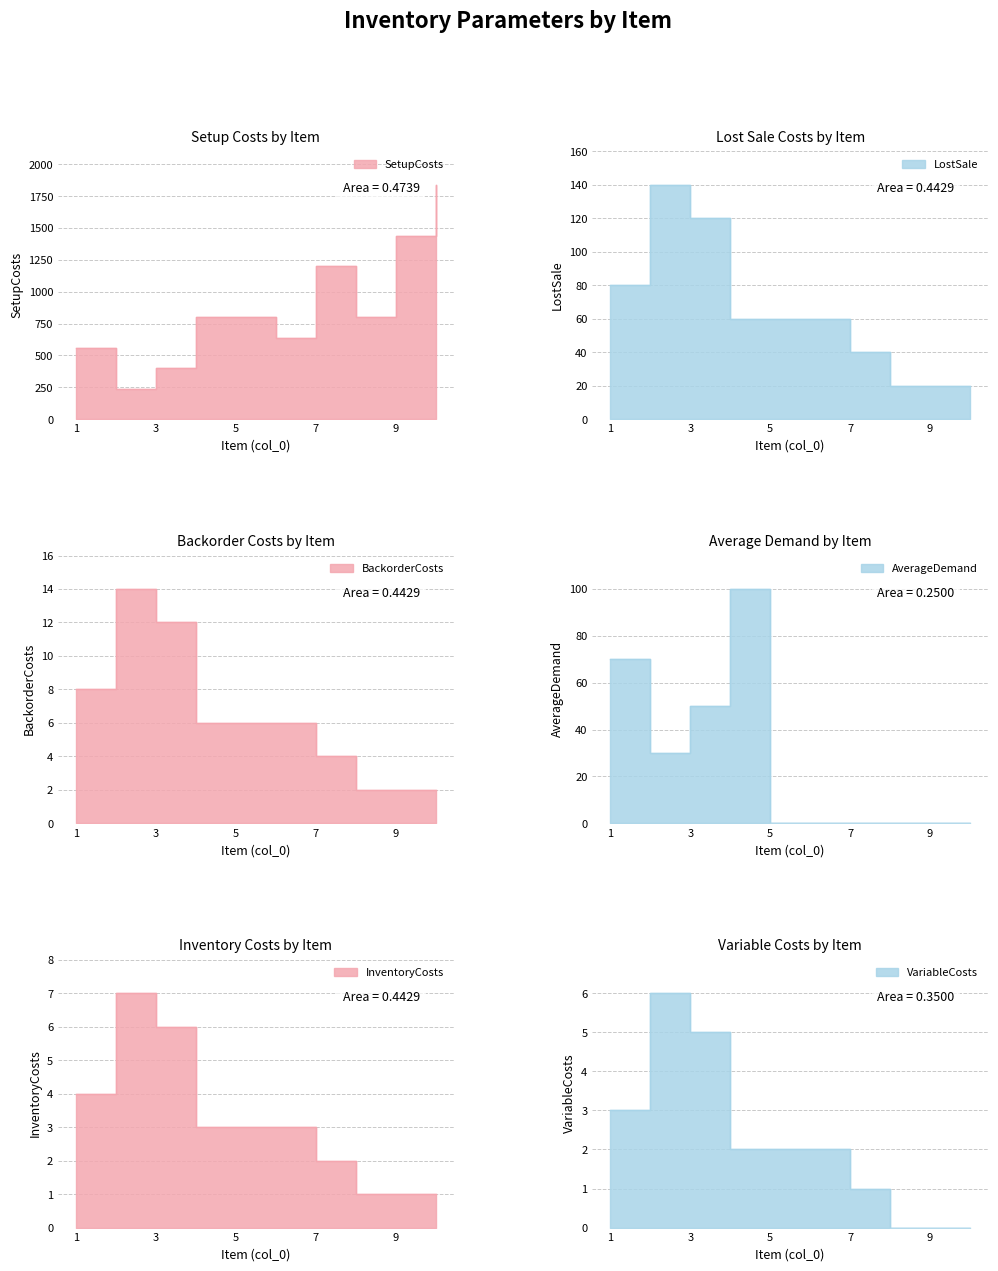

What is the spread (max minus min) of values at 1?

557